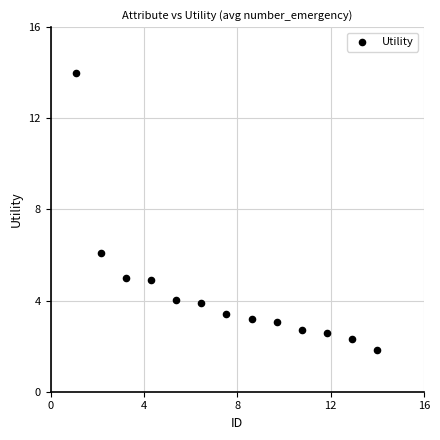

What Y value in the scatter plot is closest to 7?

6.1